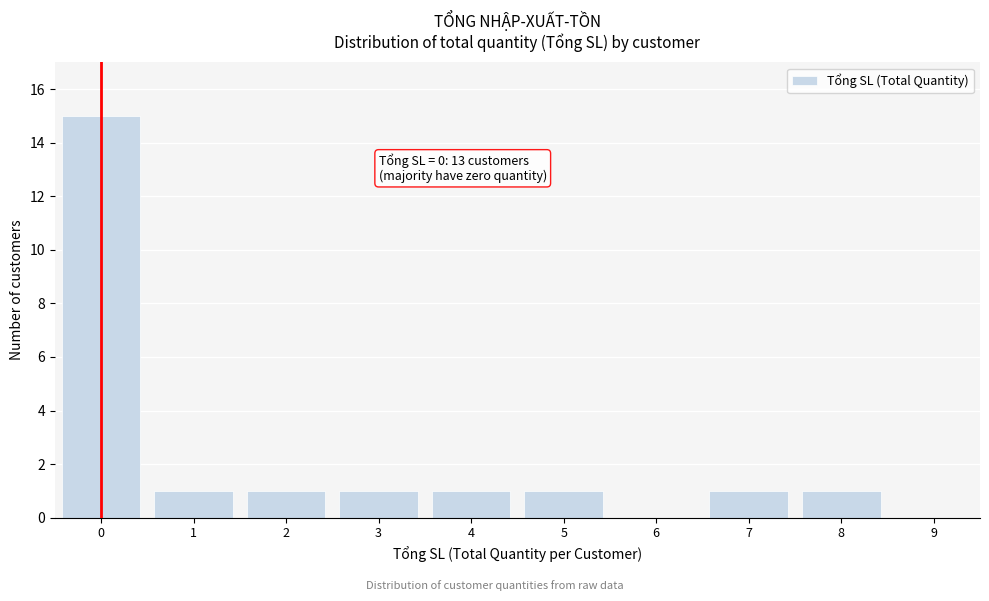

Reading left to right, extract all data points from this chart.

0=15	1=1	2=1	3=1	4=1	5=1	6=0	7=1	8=1	9=0